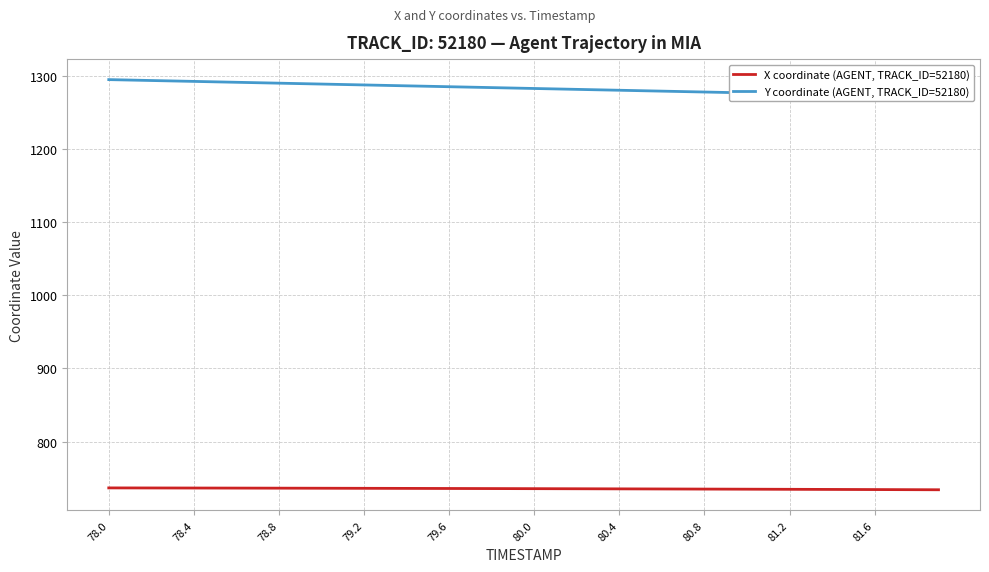

At which category is the sum across all series the highest?

78.0